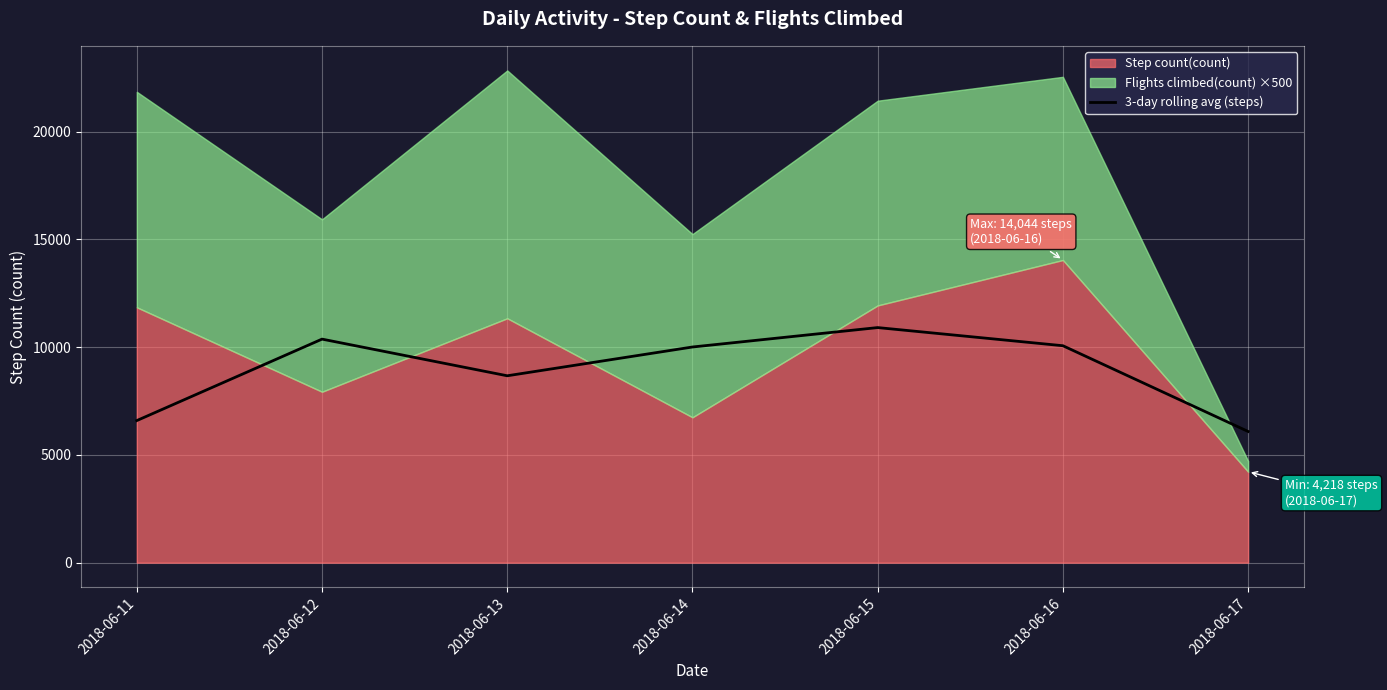

True or false: the data shows 1796.6 at 2018-06-13.

False